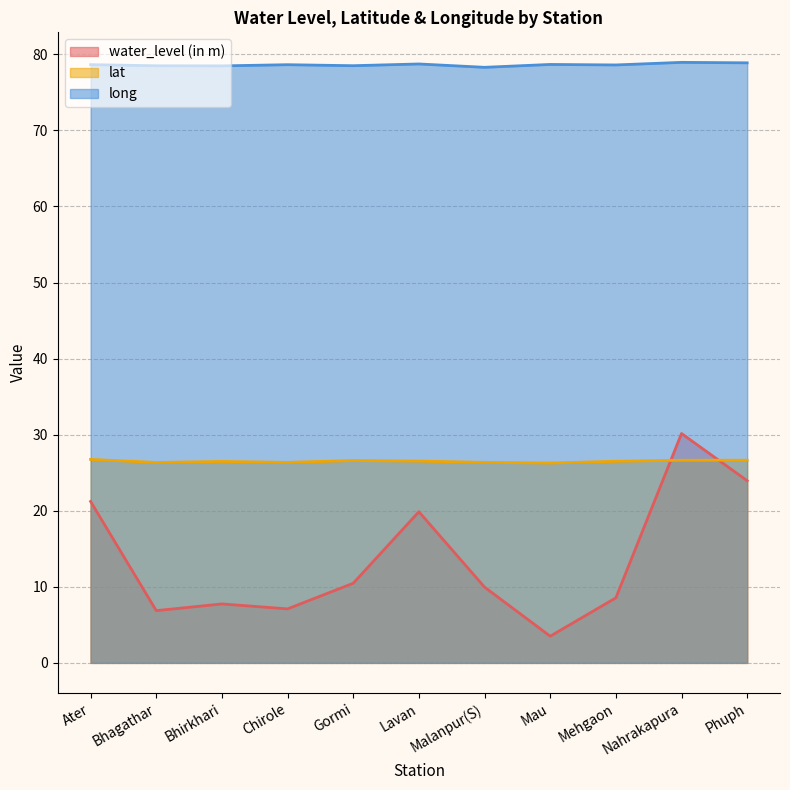

Between which two adjacent categories do lat and water_level (in m) first intersect?

Mehgaon and Nahrakapura